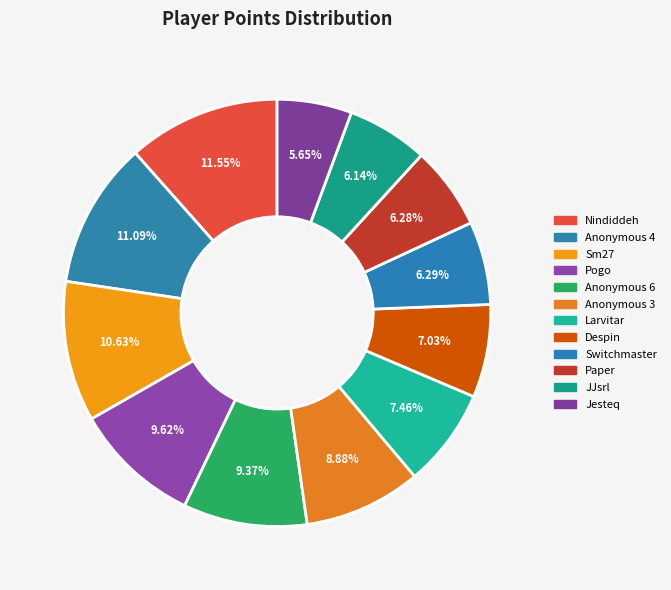

Rank the categories by value from lowest to highest.

Jesteq, JJsrl, Paper, Switchmaster, Despin, Larvitar, Anonymous 3, Anonymous 6, Pogo, Sm27, Anonymous 4, Nindiddeh